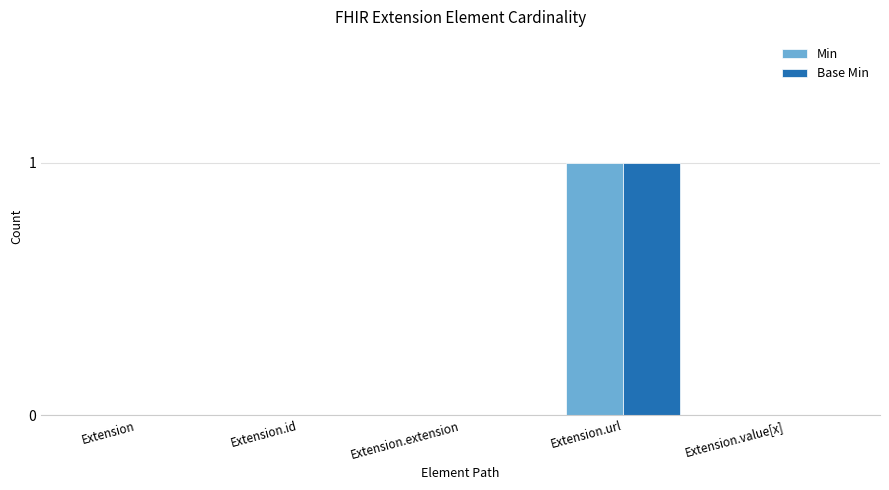

How many categories are shown in the chart?

5